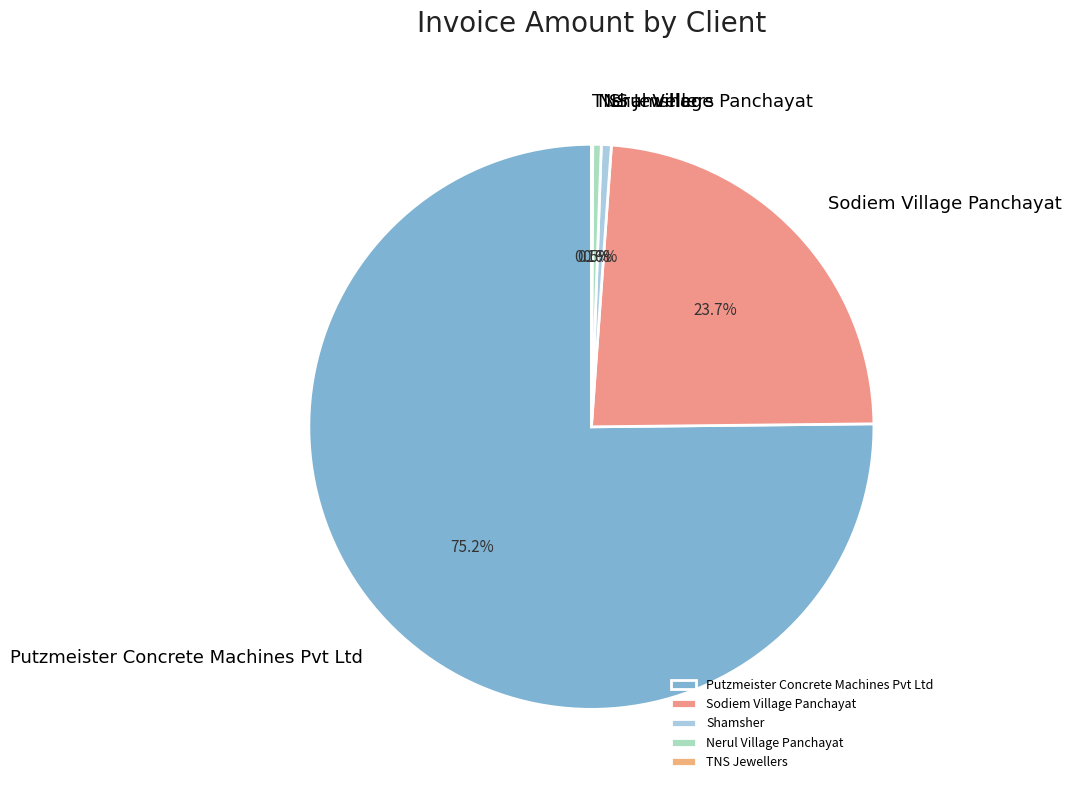

How much of the chart is everything except Shamsher?

99.4%